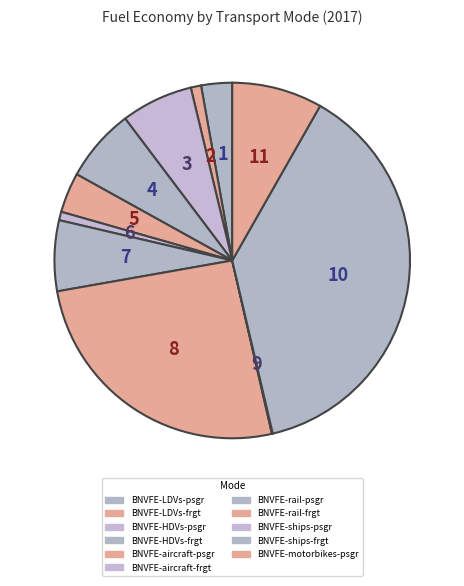

Count the number of slices in the pie.

11